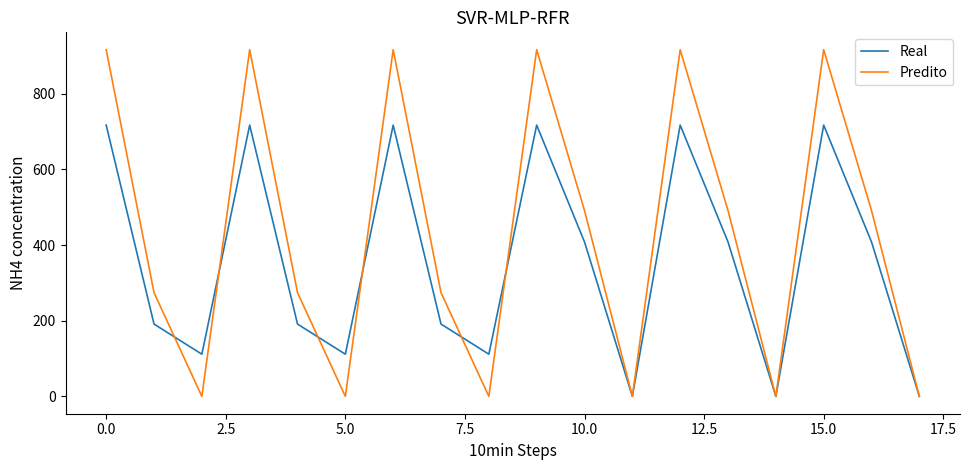

Reading left to right, extract all data points from this chart.

Real: 716.9	191.1	111.5	716.9	191.1	111.5	716.9	191.1	111.5	716.9	408.1	0.0	716.9	408.1	0.0	716.9	408.1	0.0
Predito: 916.2	274.1	0.0	916.2	274.1	0.0	916.2	274.1	0.0	916.2	491.1	0.0	916.2	491.1	0.0	916.2	491.1	0.0